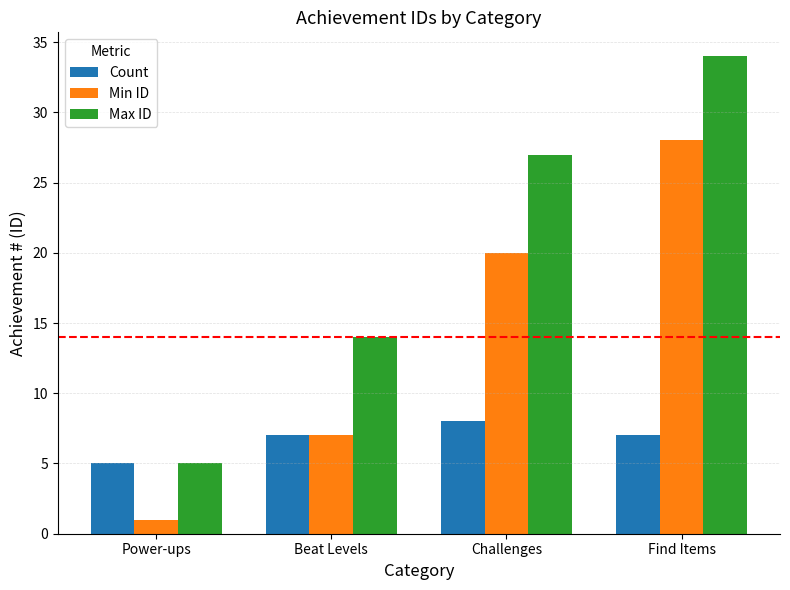

How many bars are there in total?

12